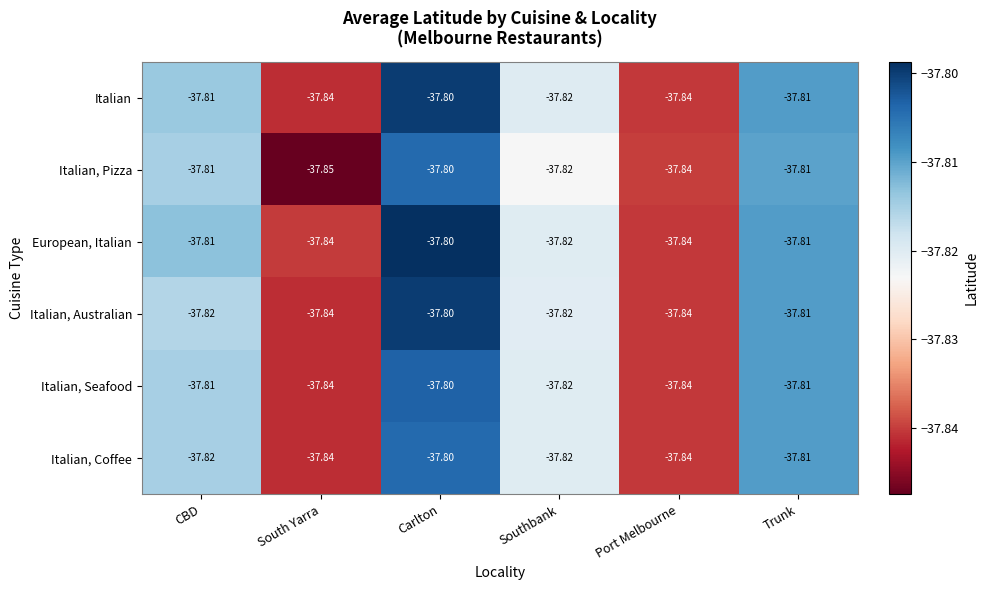

Which series has the widest spread of values?

Italian, Pizza